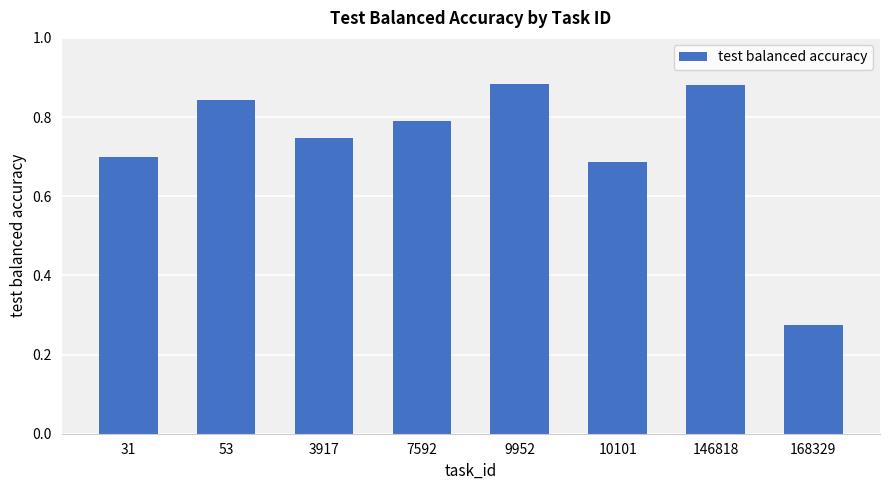

Which label corresponds to the smallest value in the chart?

168329